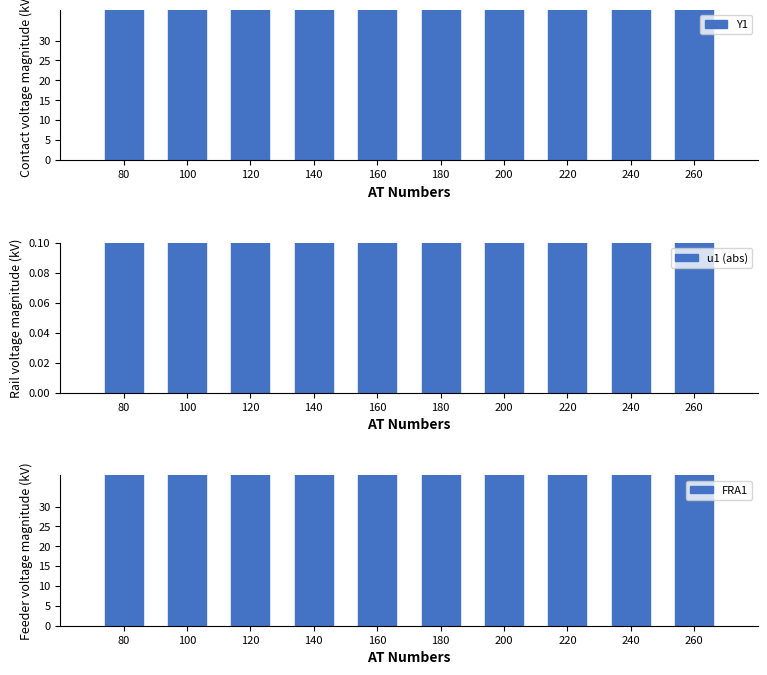

Is it true that Y1 equals 90.0 at 120?

True